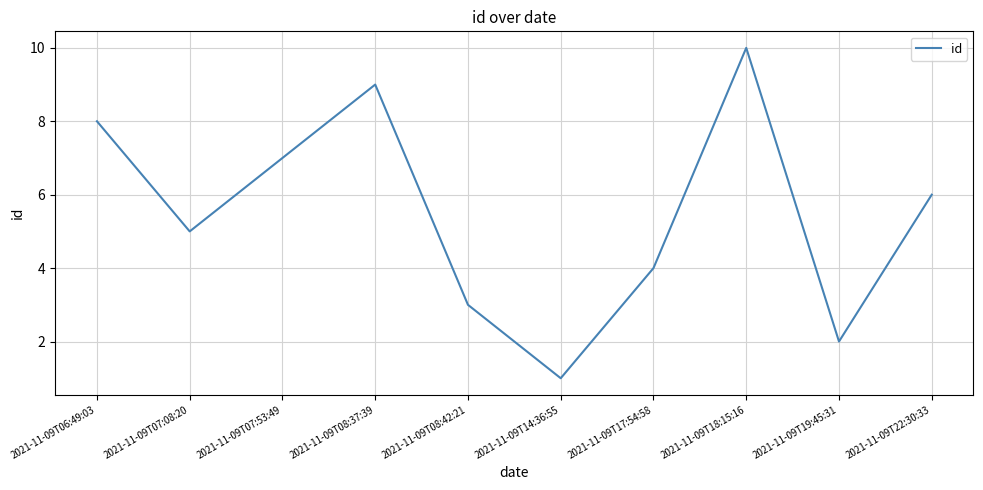

Rank the categories by value from lowest to highest.

2021-11-09T14:36:55, 2021-11-09T19:45:31, 2021-11-09T08:42:21, 2021-11-09T17:54:58, 2021-11-09T07:08:20, 2021-11-09T22:30:33, 2021-11-09T07:53:49, 2021-11-09T06:49:03, 2021-11-09T08:37:39, 2021-11-09T18:15:16